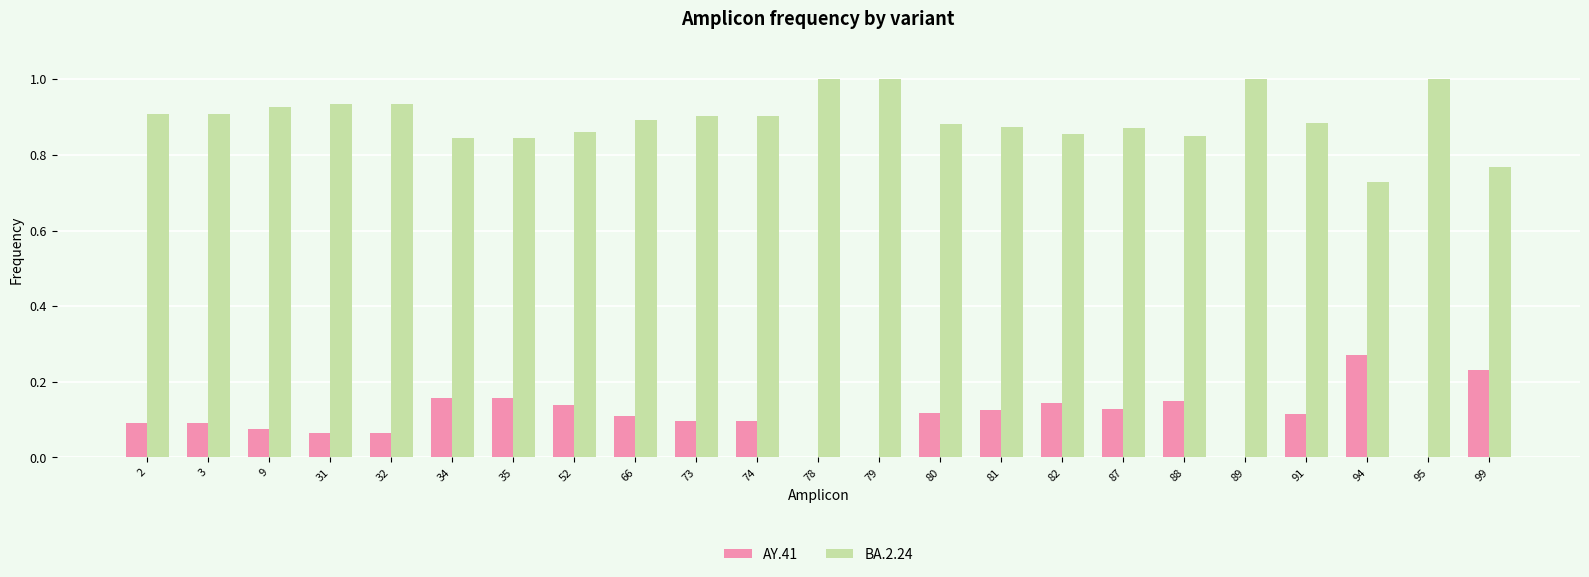

The value of AY.41 at 66 is 0.2. True or false?

False